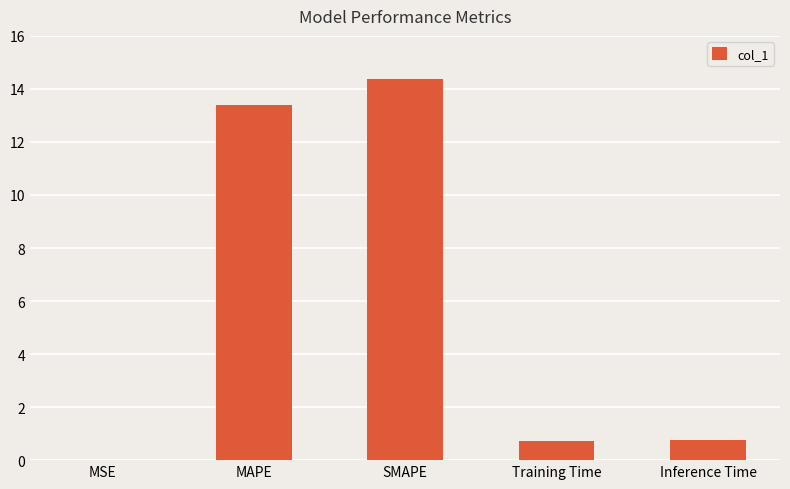

The value at MAPE is 2.8. True or false?

False